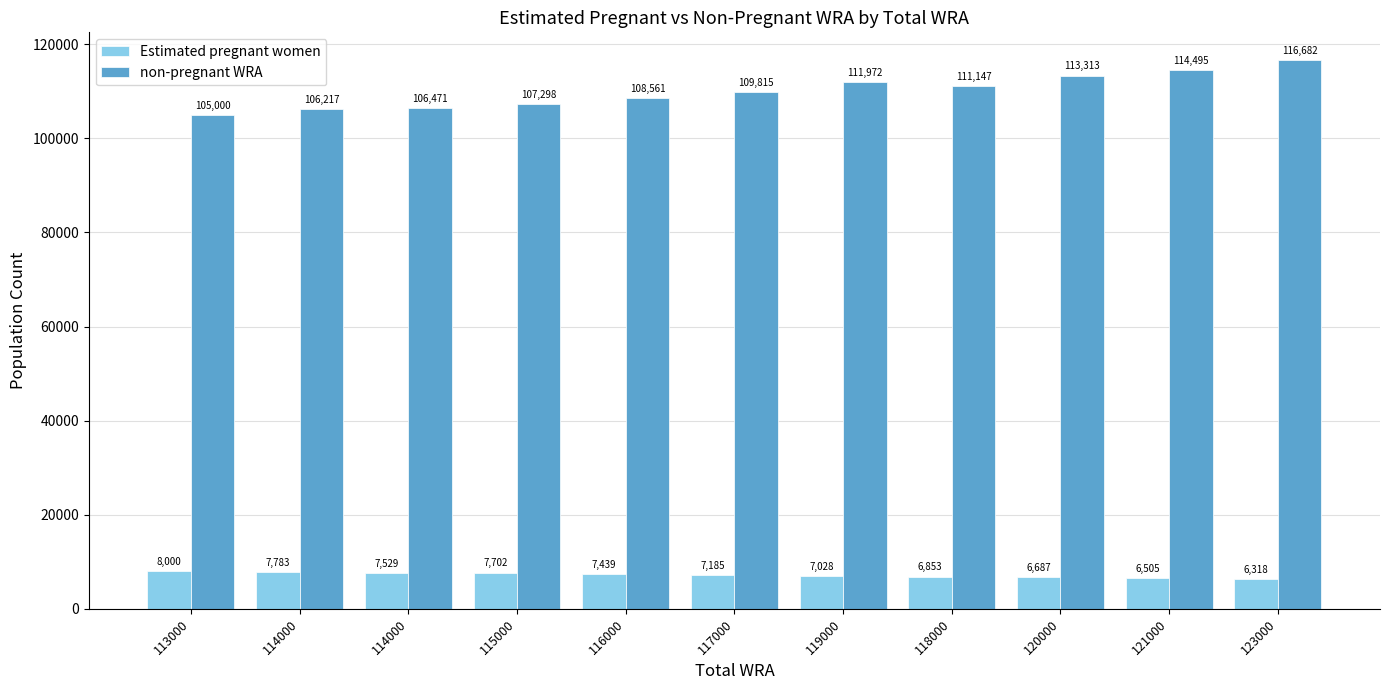

What are all the series names shown in the legend?

Estimated pregnant women, non-pregnant WRA